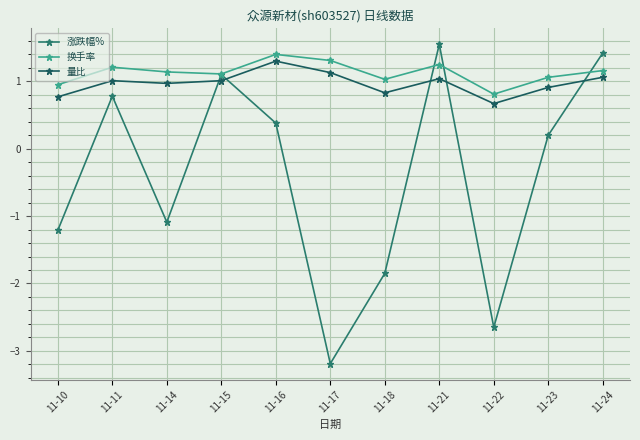

Is this an area chart (filled region under the line)?

No